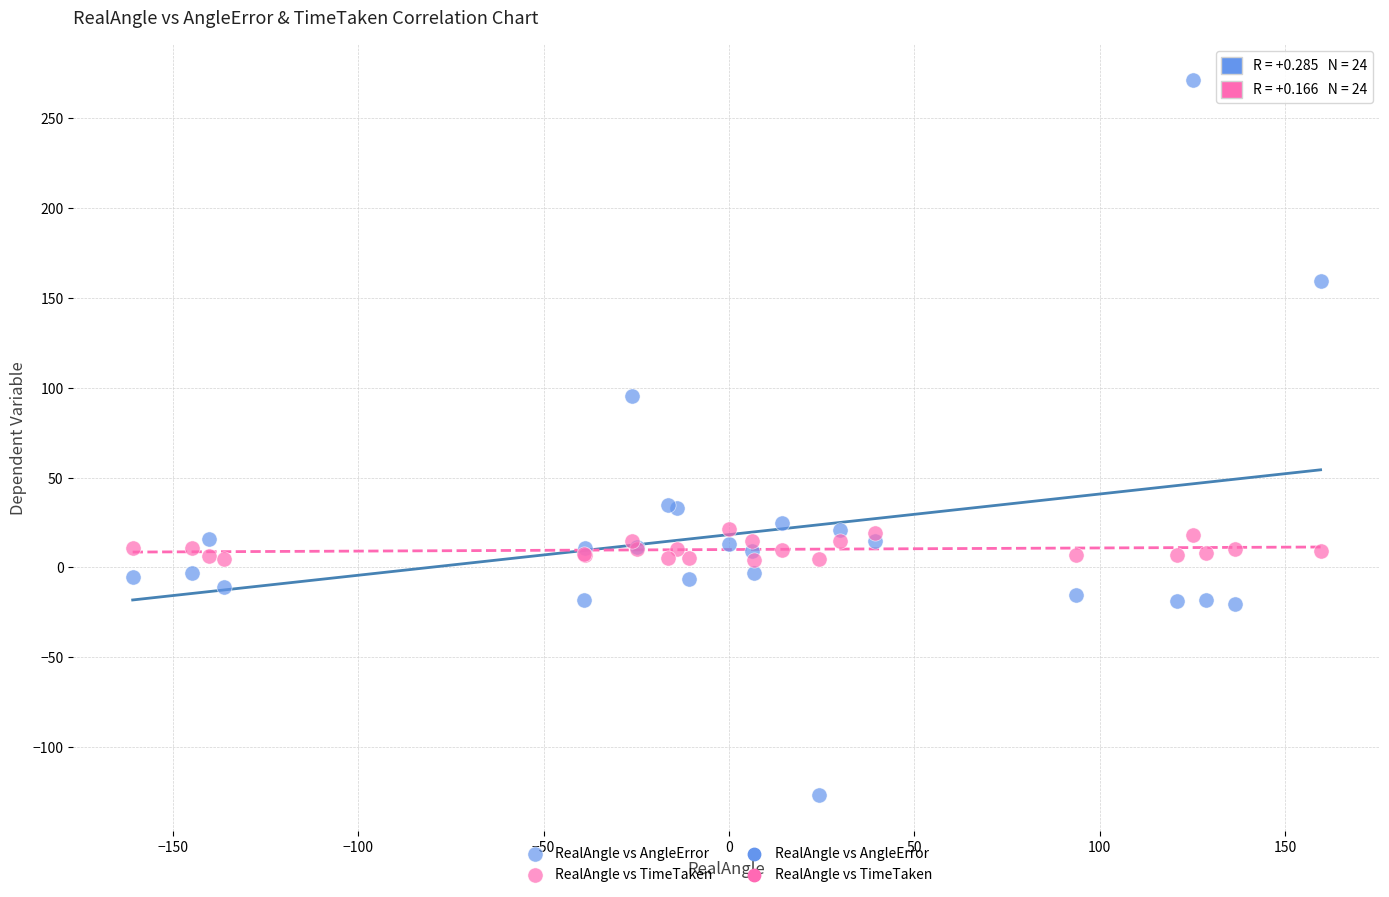

Which series contains the highest Y value?

RealAngle vs AngleError